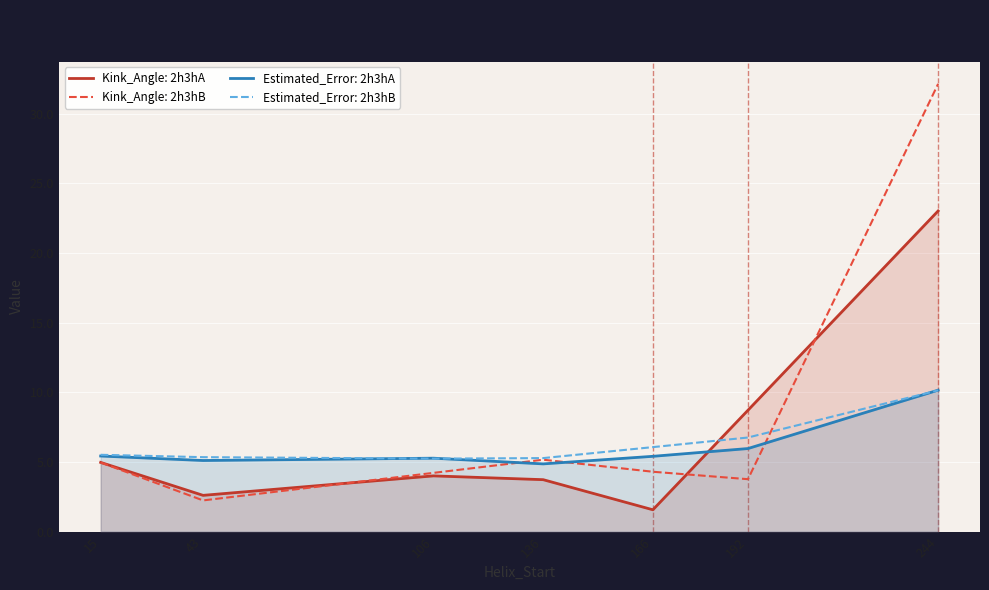

What is the maximum value shown in the chart?

32.2